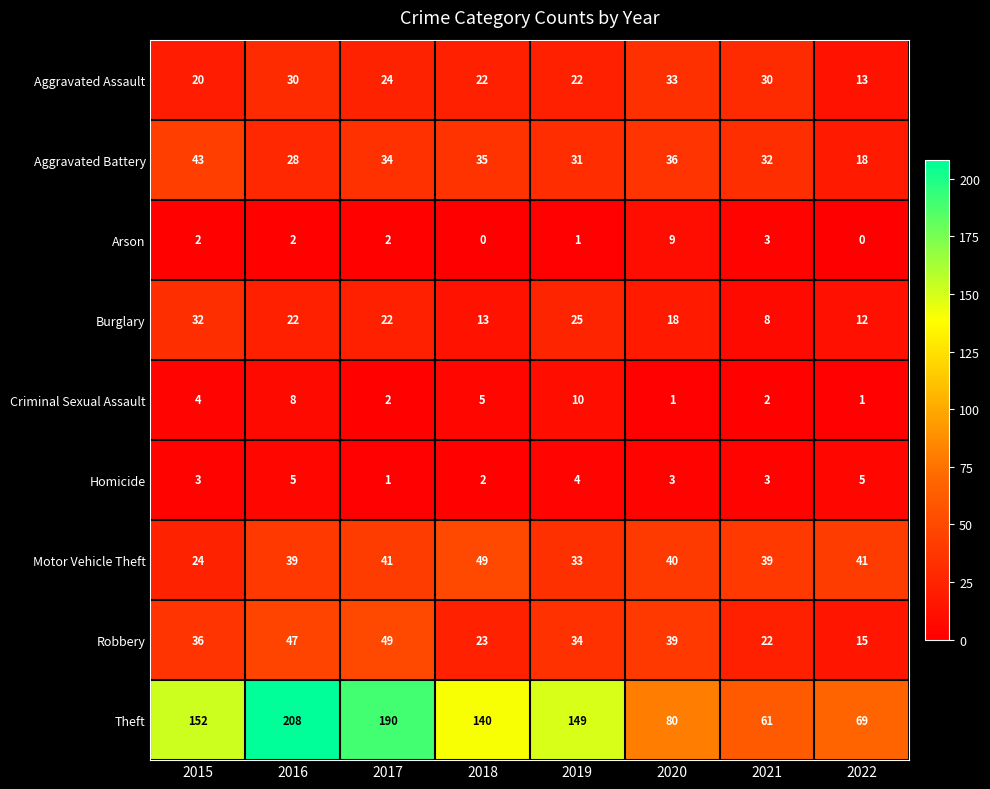

List the labels in order of Aggravated Battery value, largest first.

2015, 2020, 2018, 2017, 2021, 2019, 2016, 2022